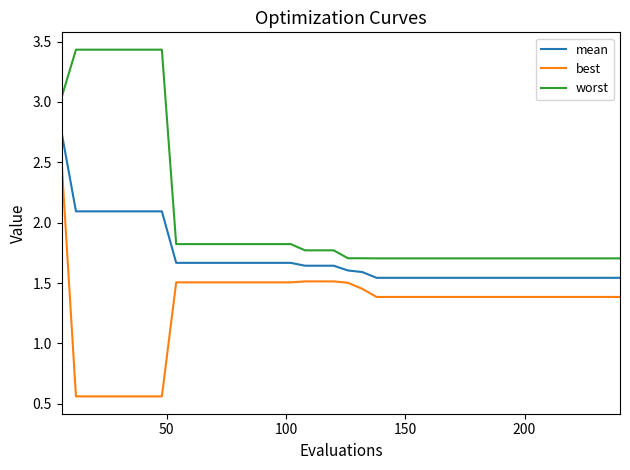

At how many categories does at least one series exceed 0?

40